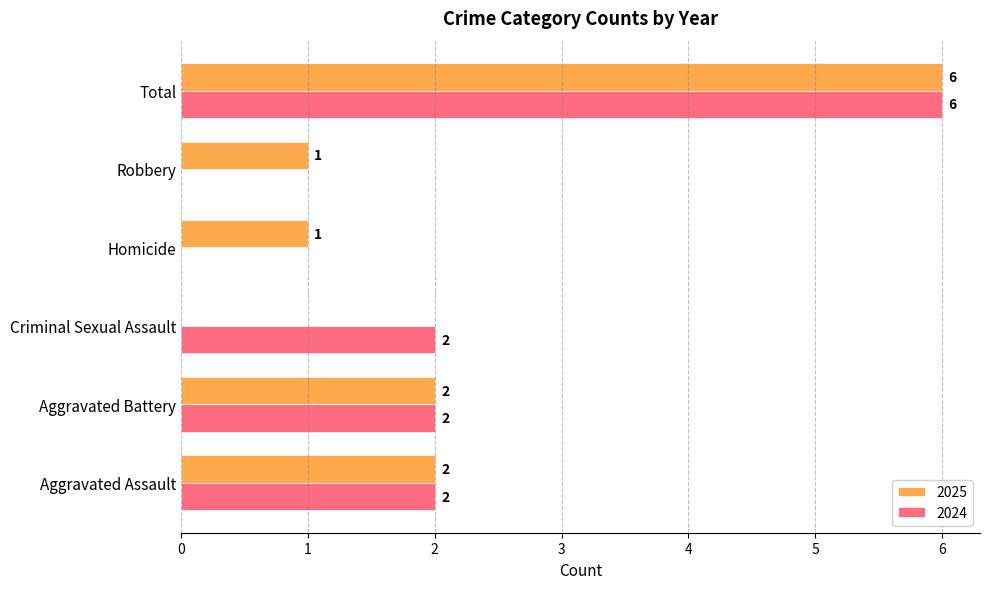

Count the number of data series in this chart.

2